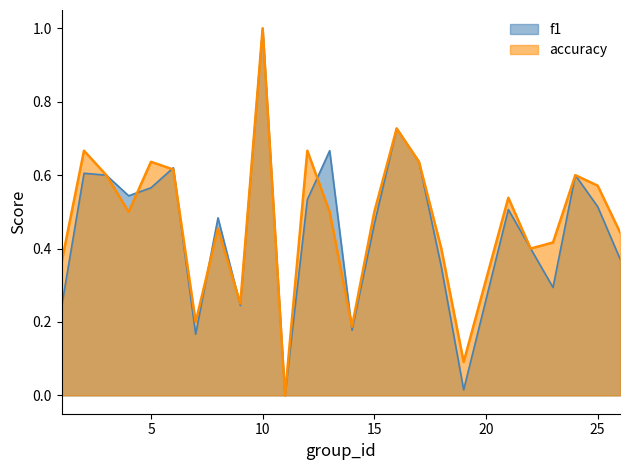

How many data points does each series have?

25